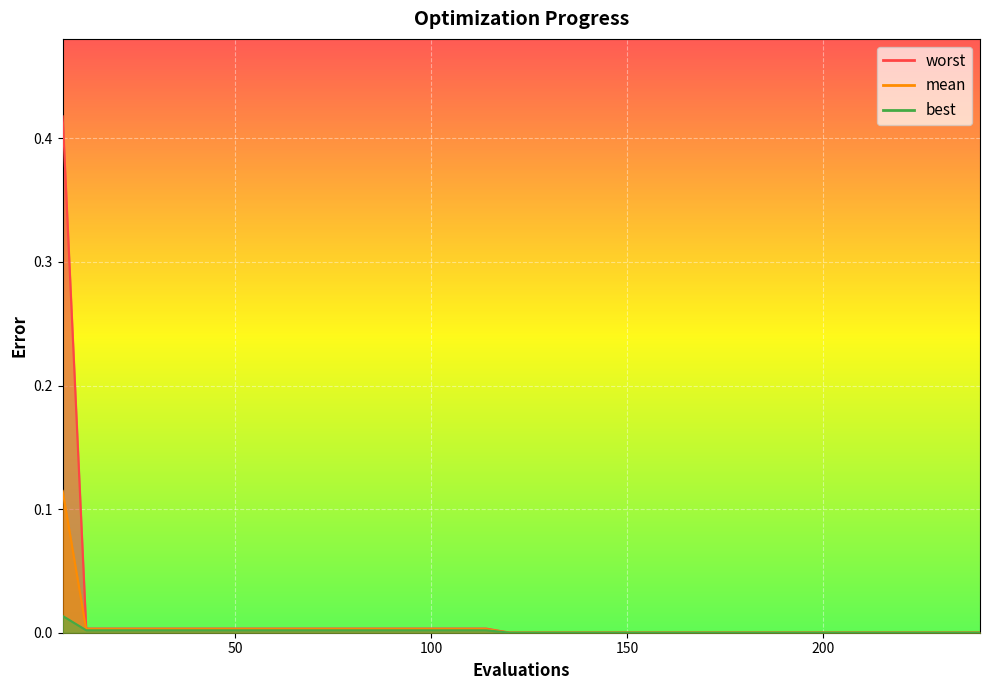

Rank the categories by best value from lowest to highest.

120, 126, 132, 138, 144, 150, 156, 162, 168, 174, 180, 186, 192, 198, 204, 210, 216, 222, 228, 234, 240, 12, 18, 24, 30, 36, 42, 48, 54, 60, 66, 72, 78, 84, 90, 96, 102, 108, 114, 6